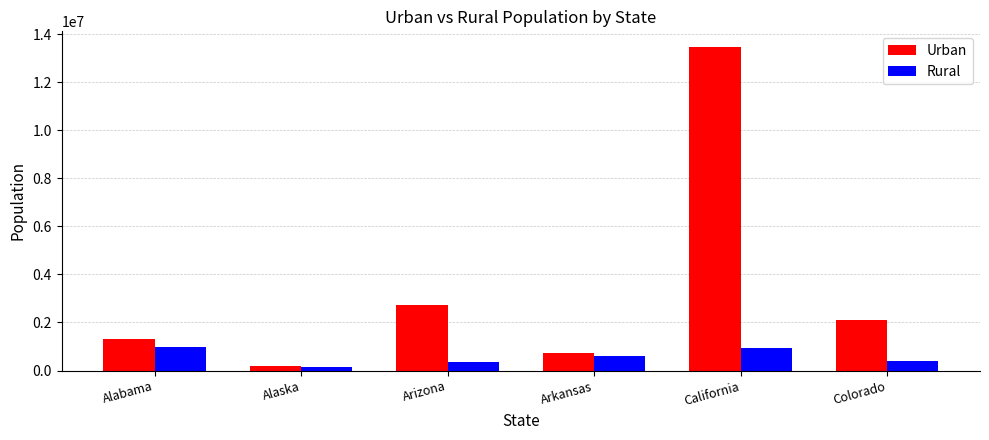

What is the difference between the maximum and minimum values in the Rural series?

832728